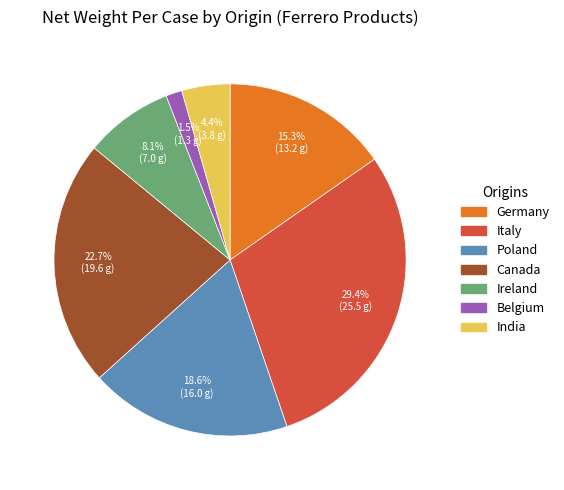

The India slice represents 16% of the pie. True or false?

False